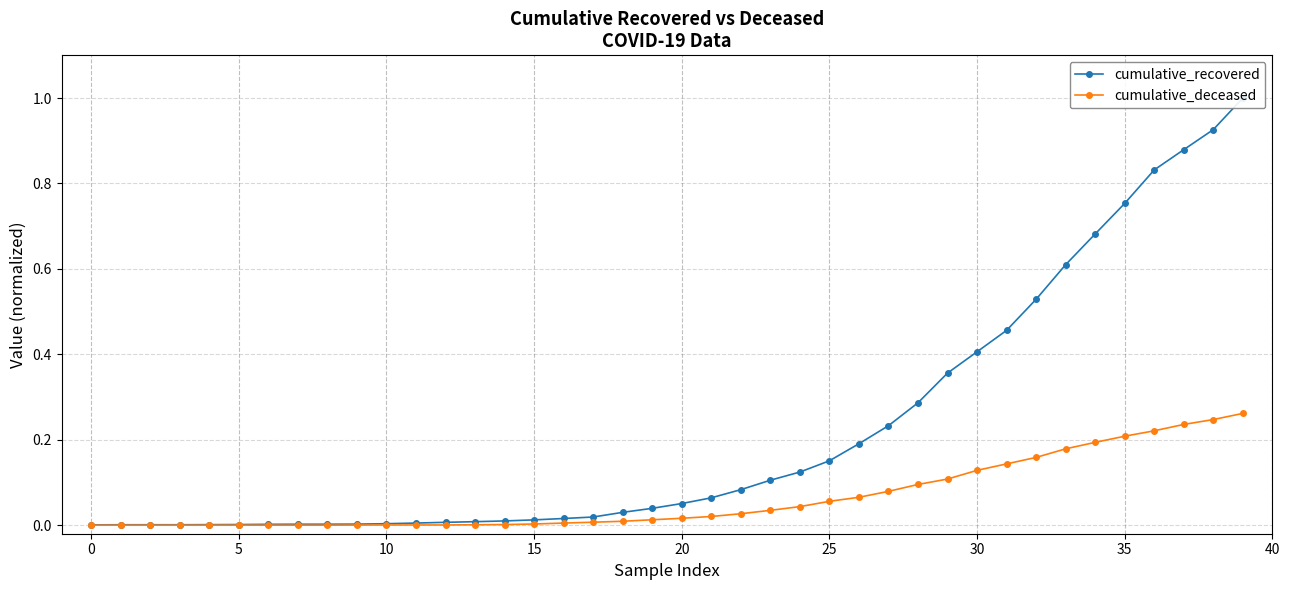

What is the label of the 16th point from the right?

24